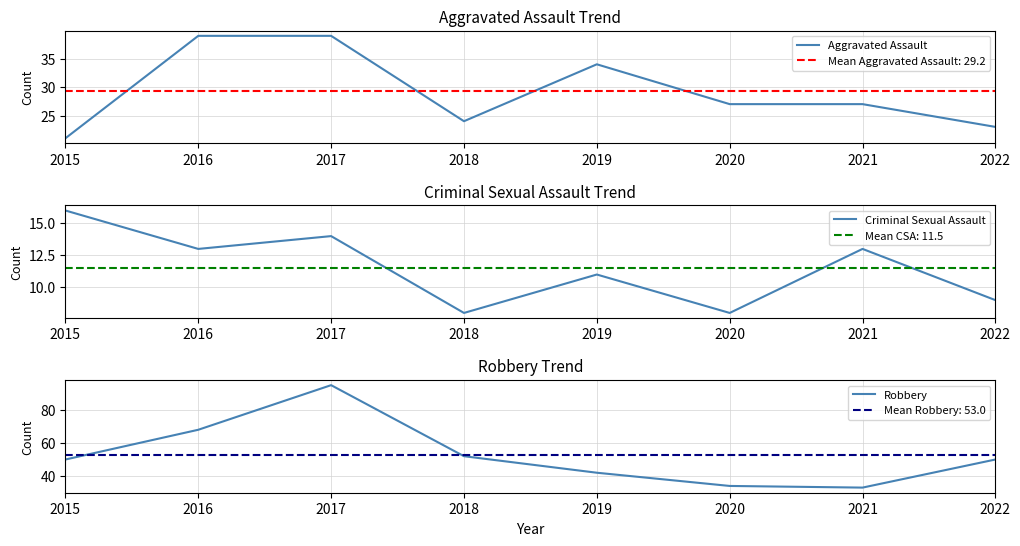

What is the average value of the Criminal Sexual Assault series?

12